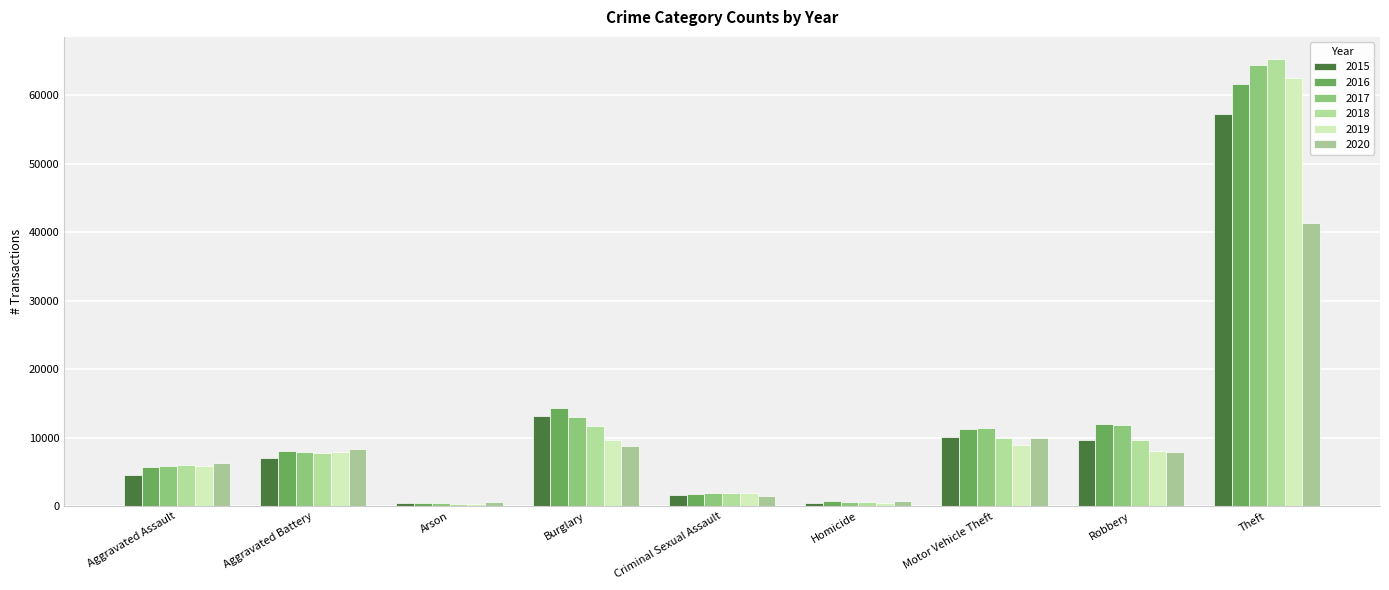

Which series has the widest spread of values?

2018